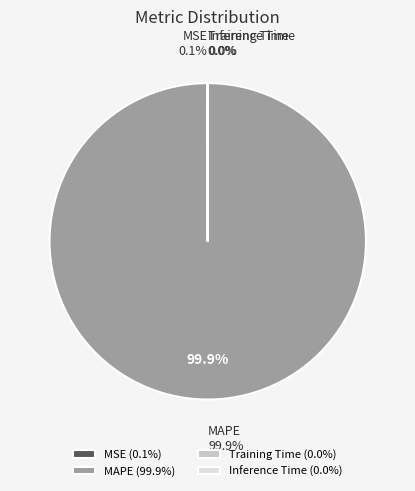

Which slice is the largest?

MAPE